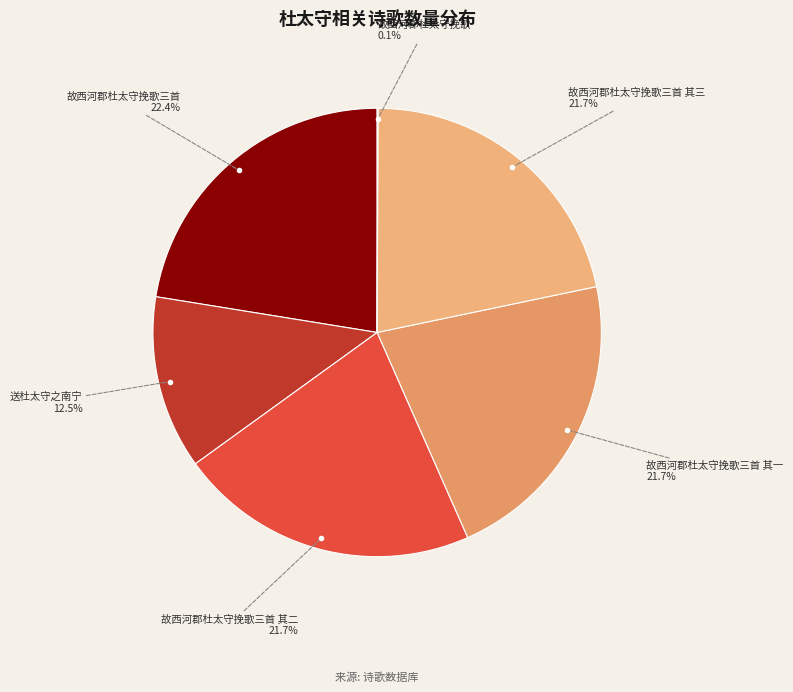

Does any single category account for the majority?

No